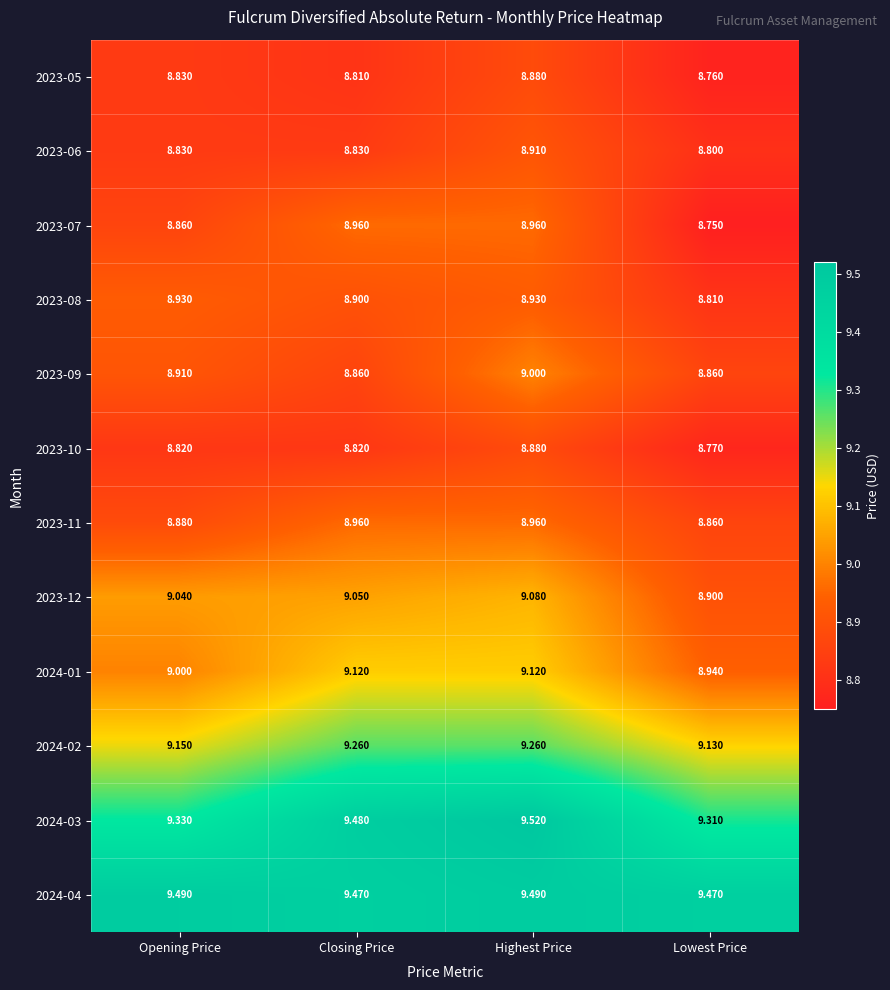

At which label is 2023-12 closest to 8?

Lowest Price